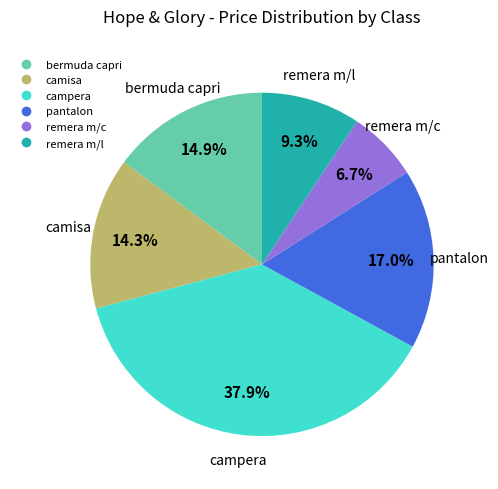

Which category has the biggest portion of the pie?

campera